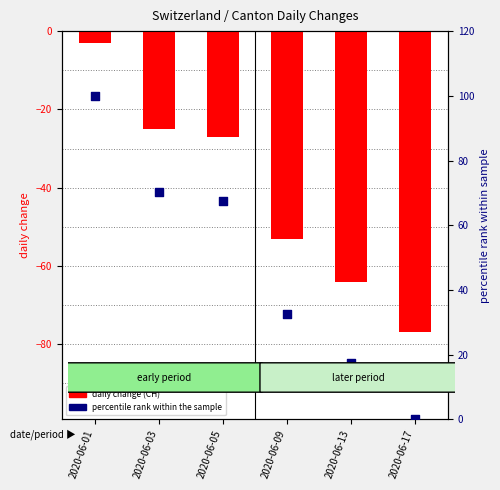

Which series contains the lowest Y value?

CH daily change